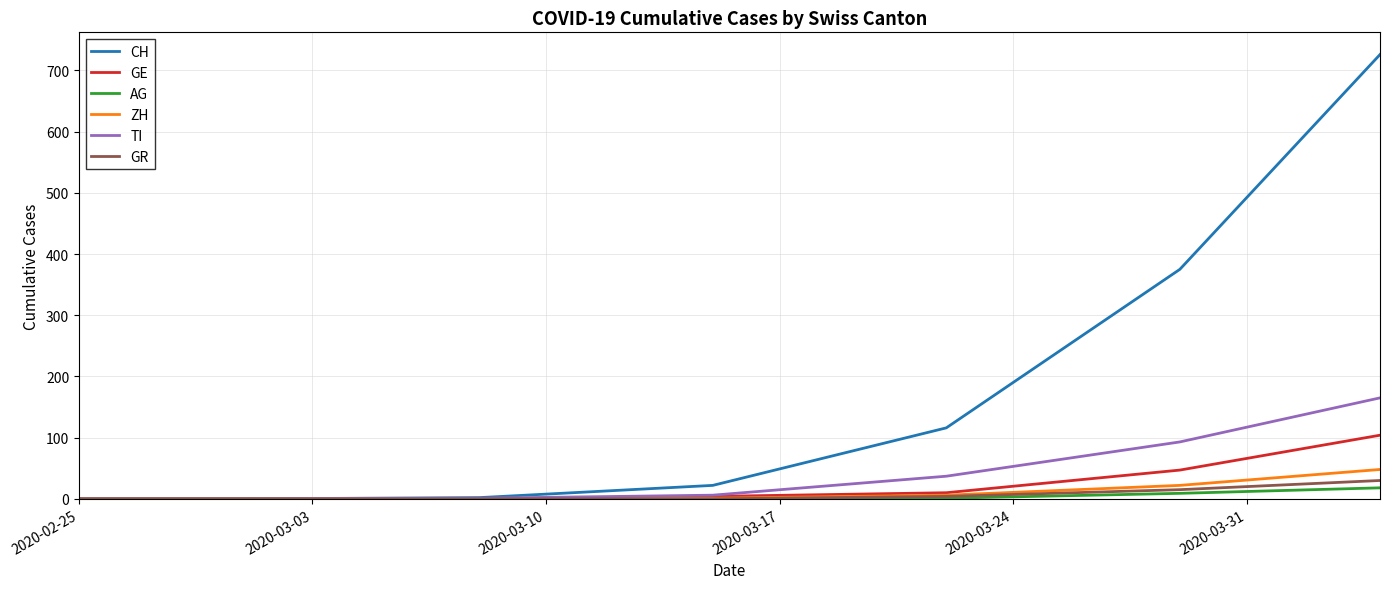

Which series has the largest total across all categories?

CH